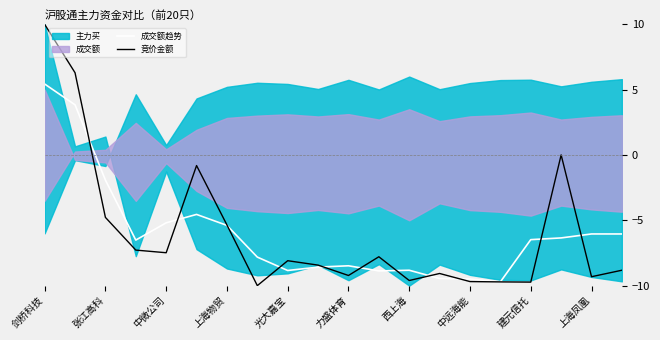

At how many categories does at least one series exceed -6?

7